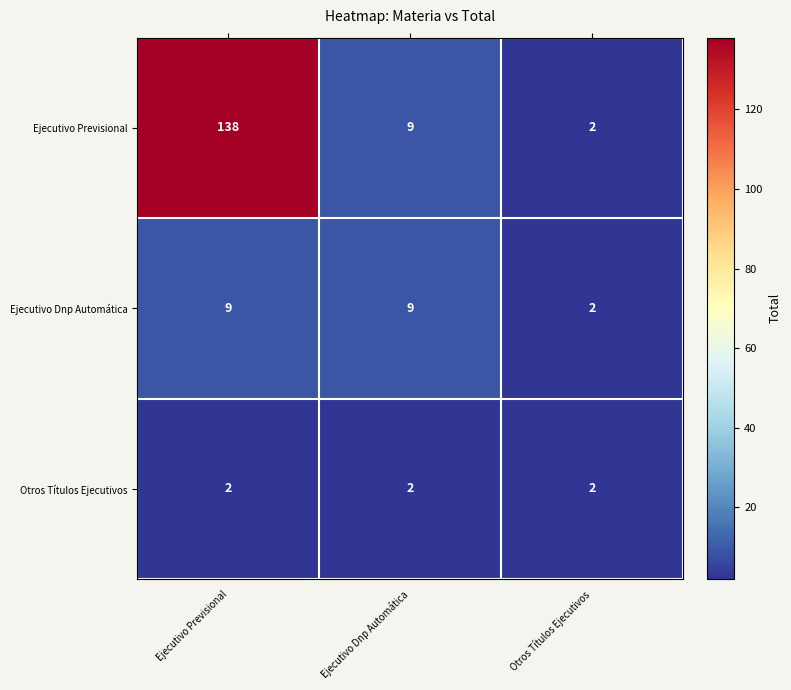

What is the greatest value displayed?

138